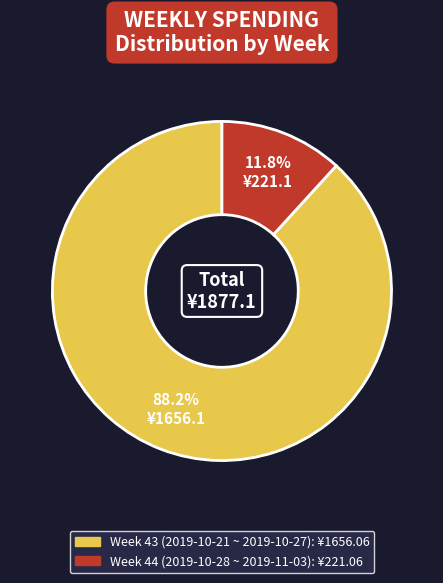

Does any single category account for the majority?

Yes